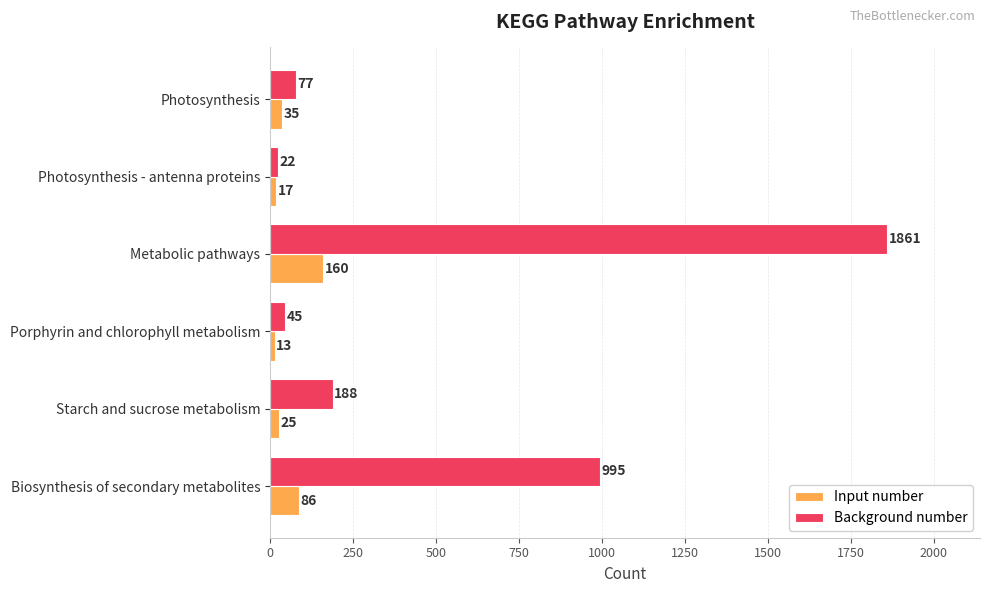

Is the value of Input number at Photosynthesis - antenna proteins greater than the value of Background number at Metabolic pathways?

No